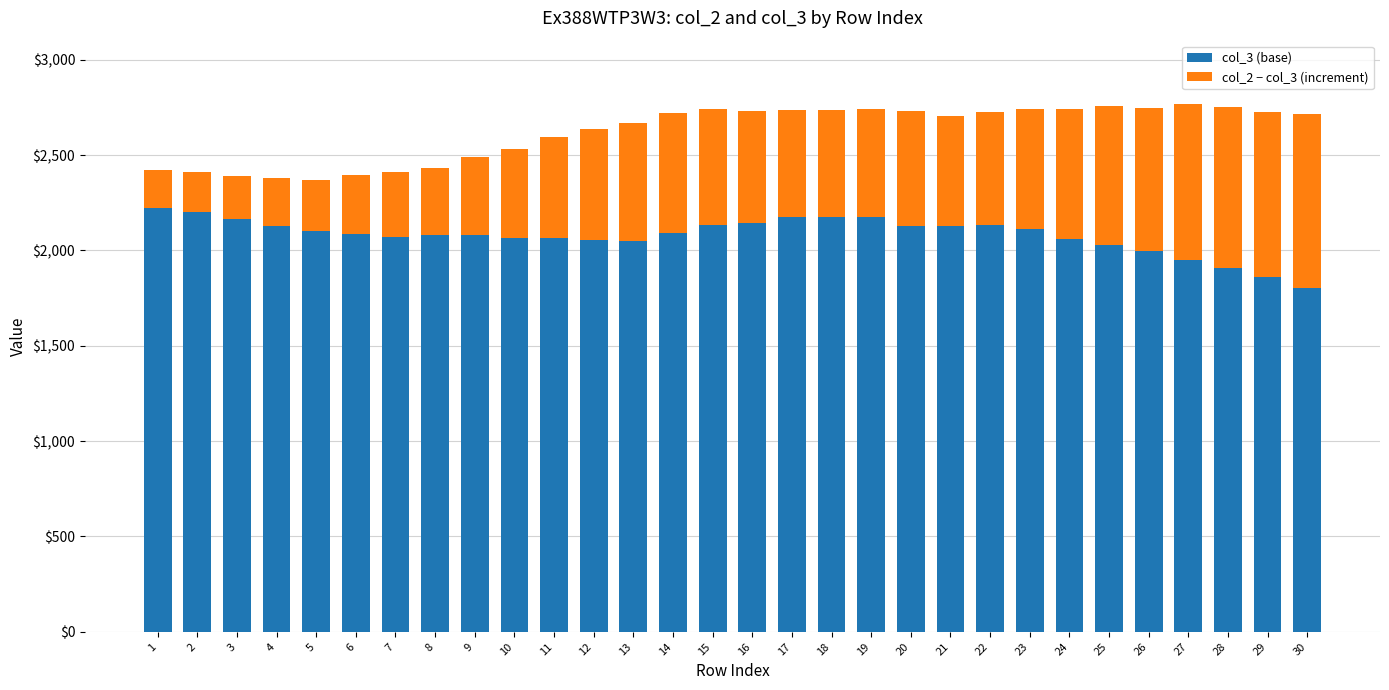

How many bars are there in total?

30